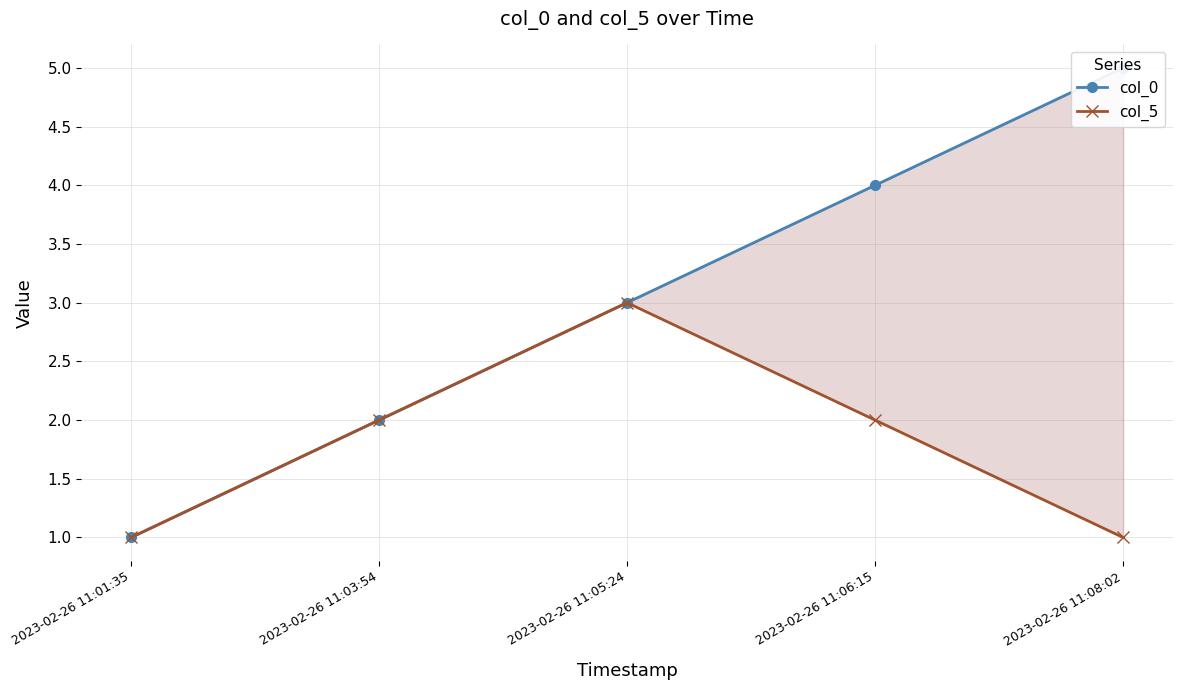

What is the average value of the col_5 series?

2